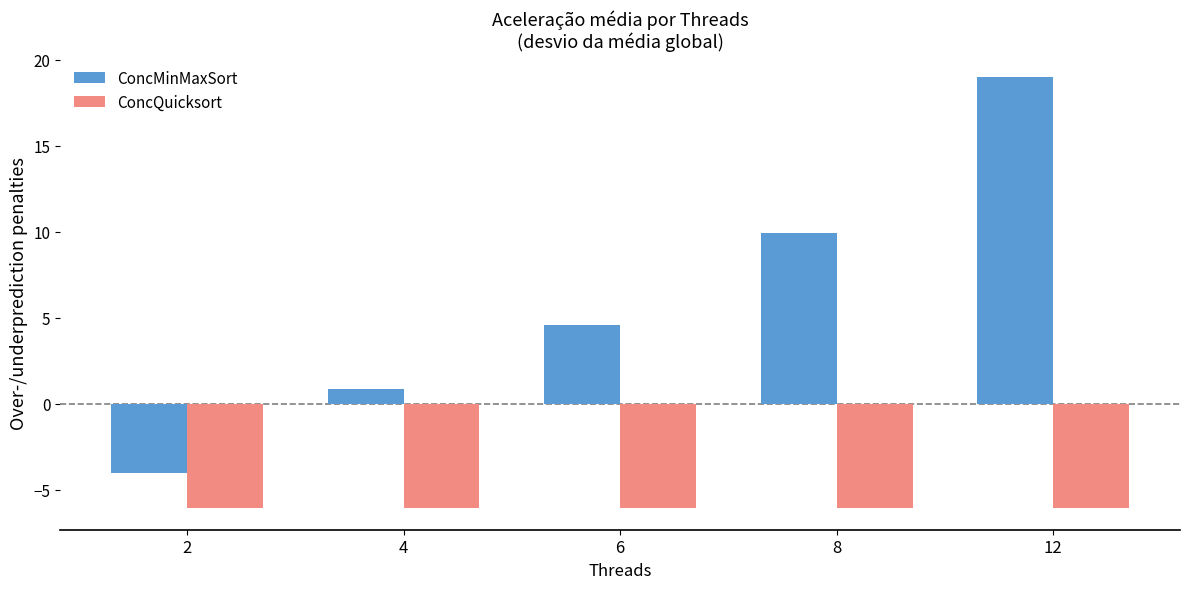

What is the difference between the ConcMinMaxSort values at 2 and 4?

4.8